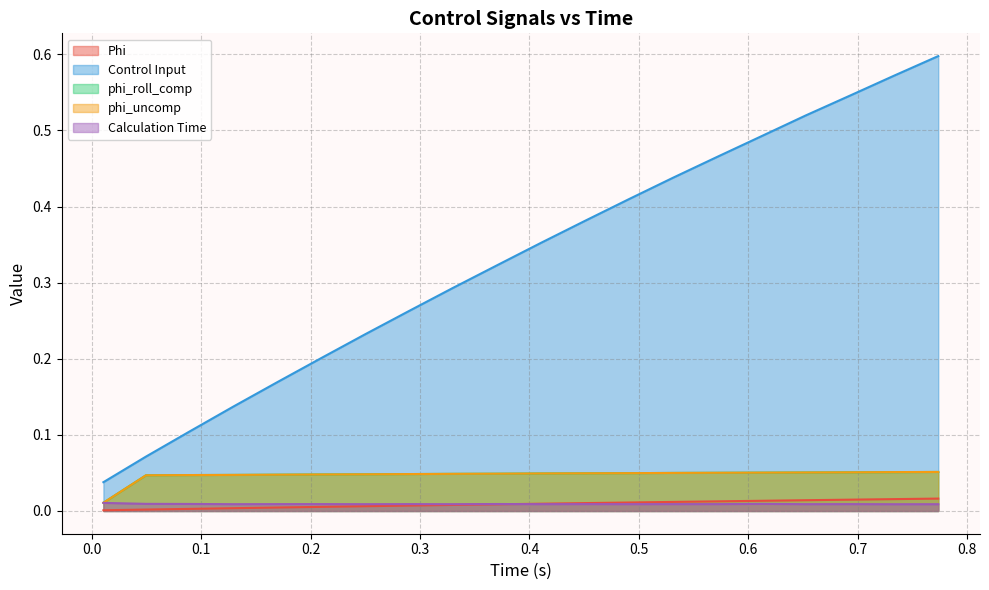

Which series has the largest range (max minus min)?

Control Input